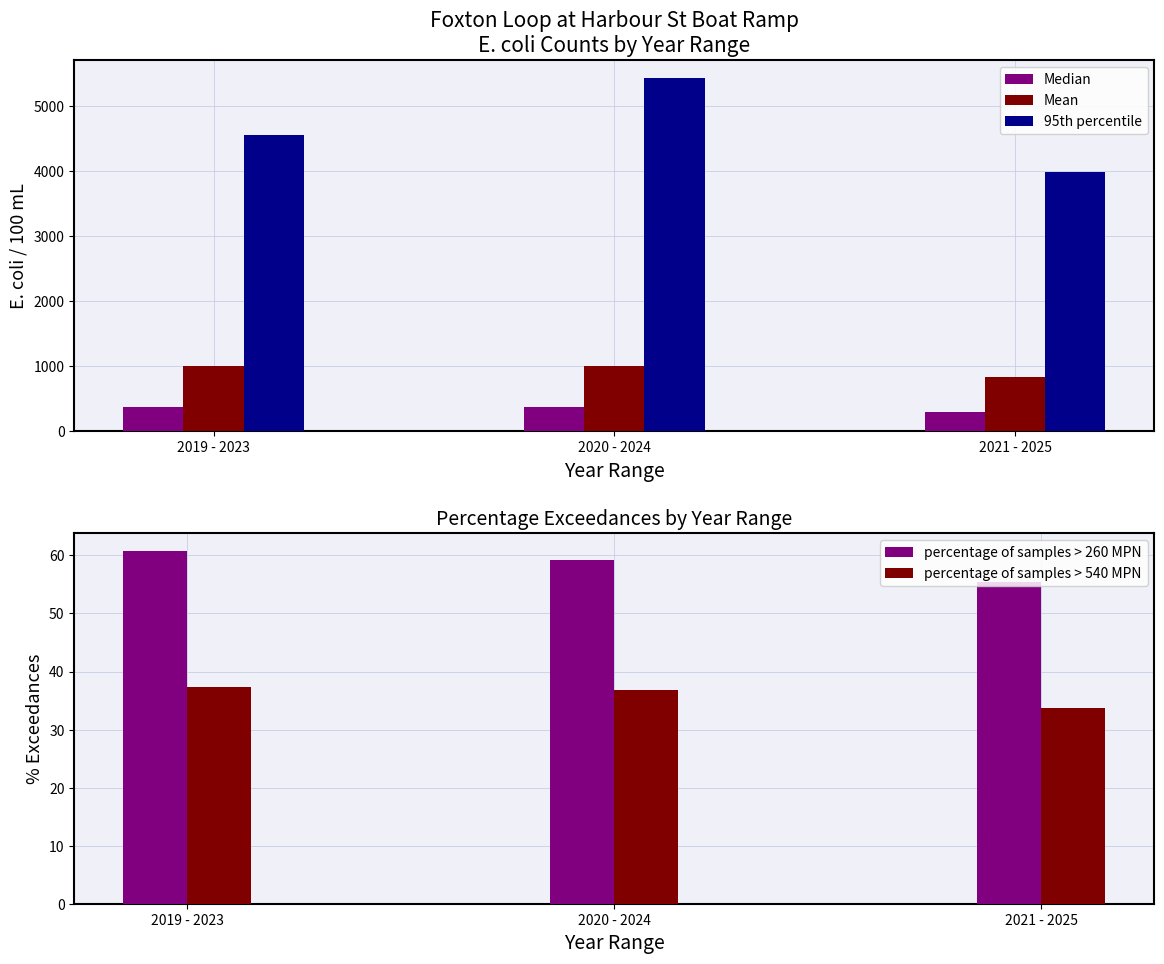

At how many categories does at least one series exceed 1372?

3